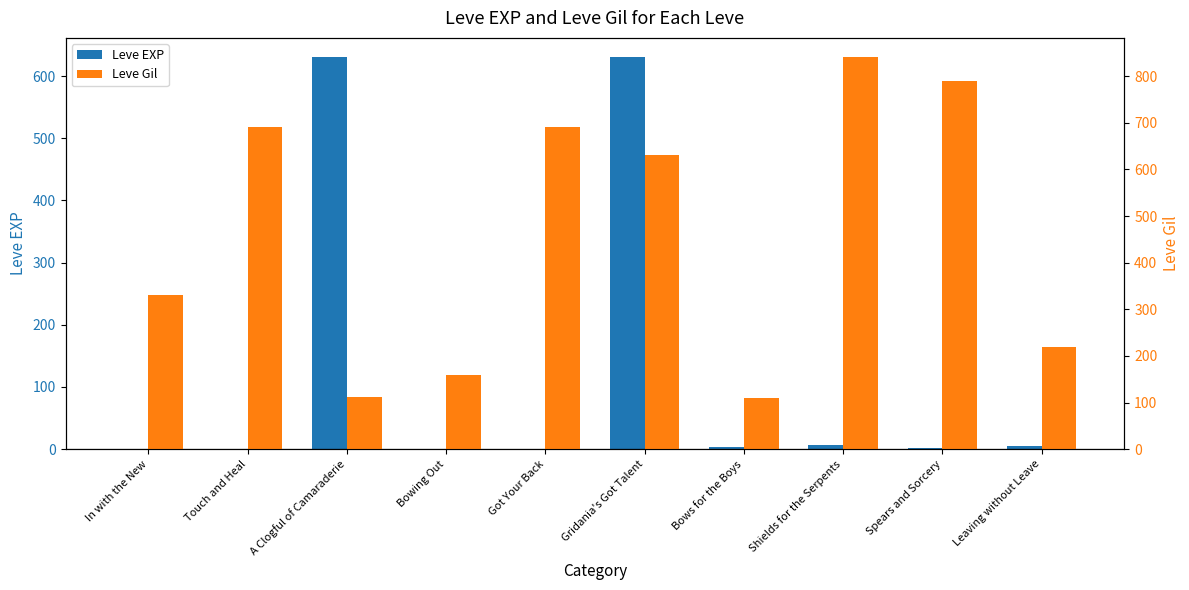

How many bars are there in each group?

2